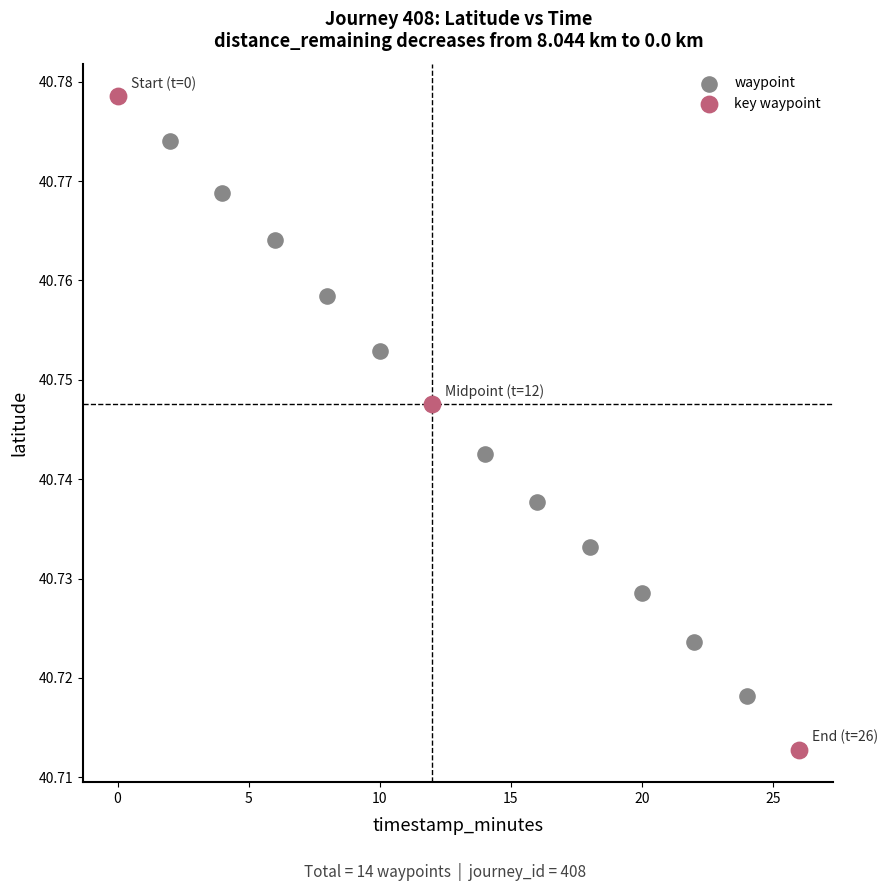

Which series has the largest Y range (max minus min)?

key waypoint